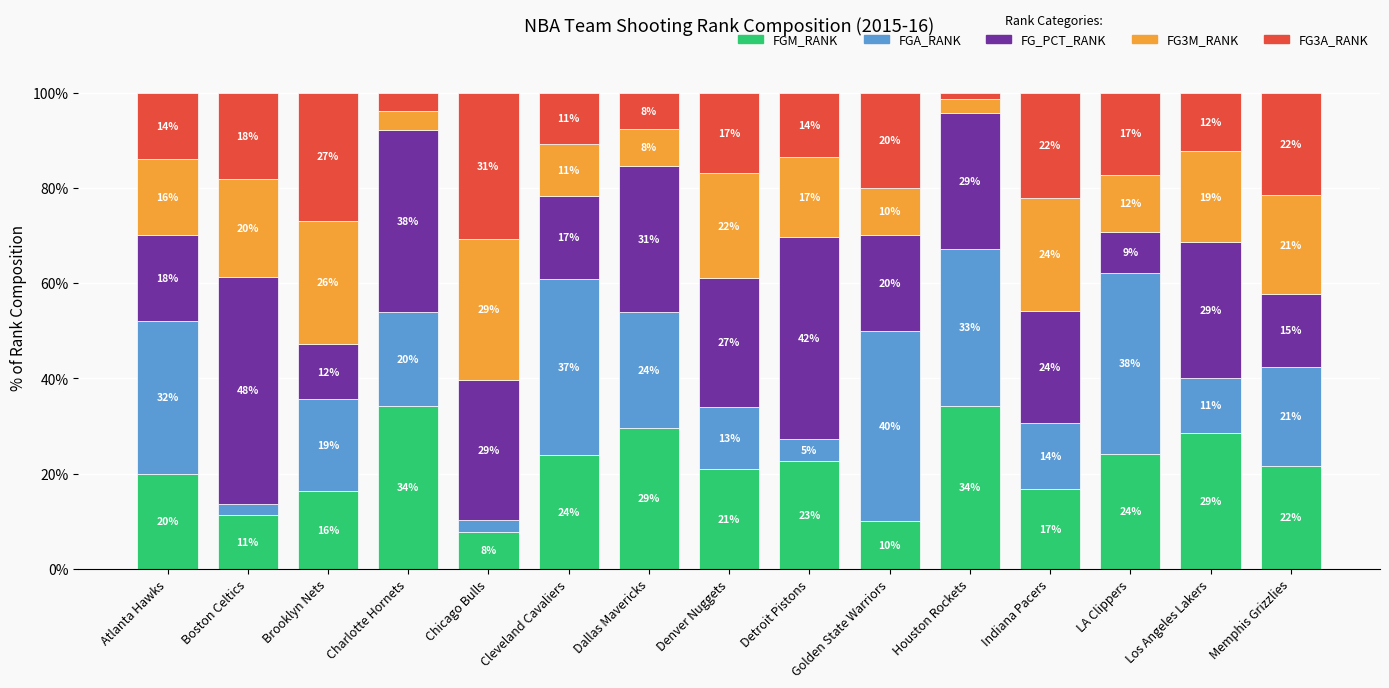

At which label does FGM_RANK first exceed 21?

Charlotte Hornets